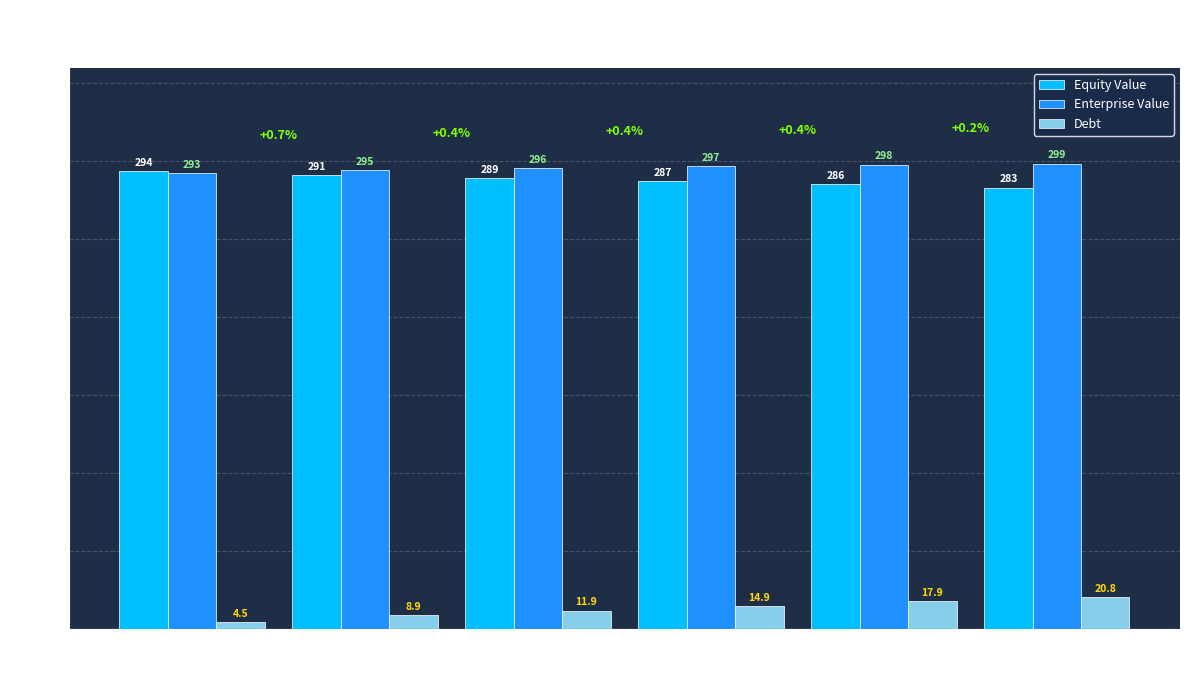

What are all the series names shown in the legend?

Equity Value, Enterprise Value, Debt